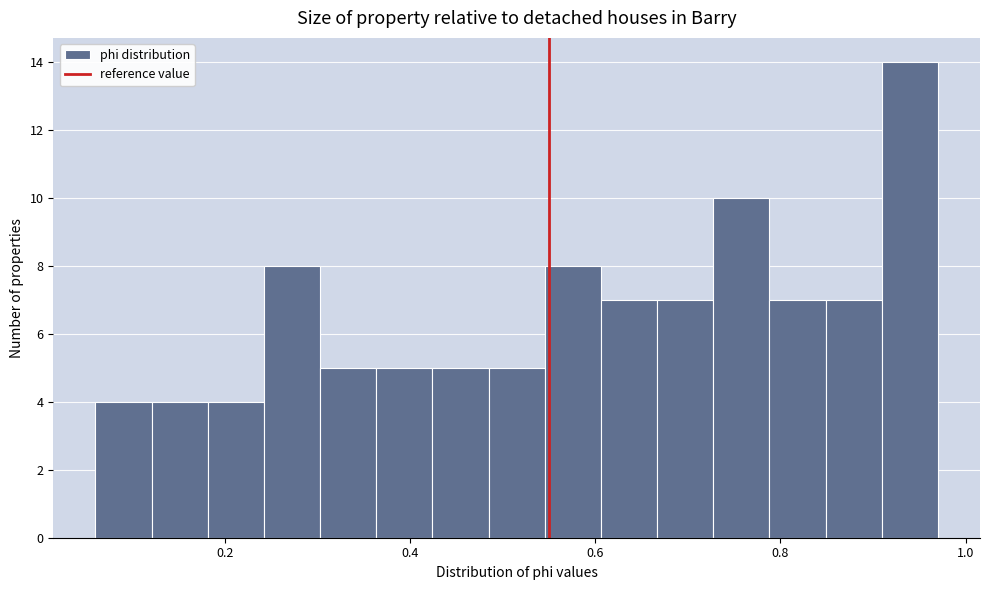

Around what value on the x-axis is the tallest bar? Give the approximate position of its centre, as read against the axis.

0.94